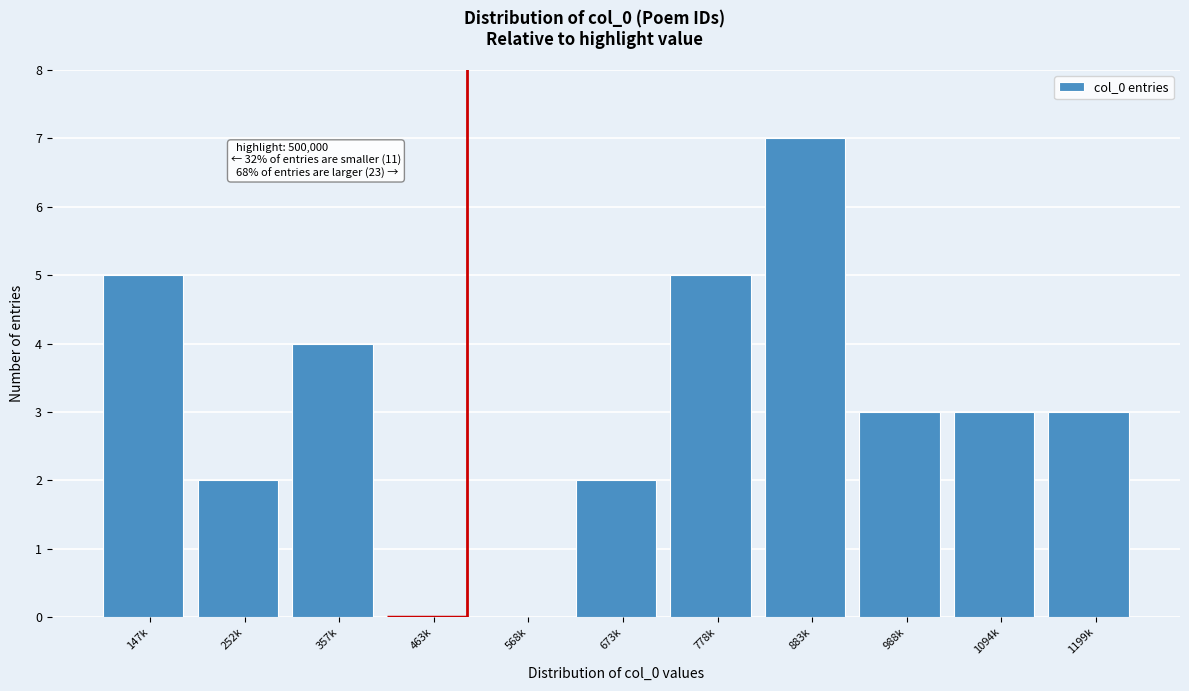

Reading left to right, list all the values displayed in this chart.

147k=5	252k=2	357k=4	463k=0	568k=0	673k=2	778k=5	883k=7	988k=3	1094k=3	1199k=3